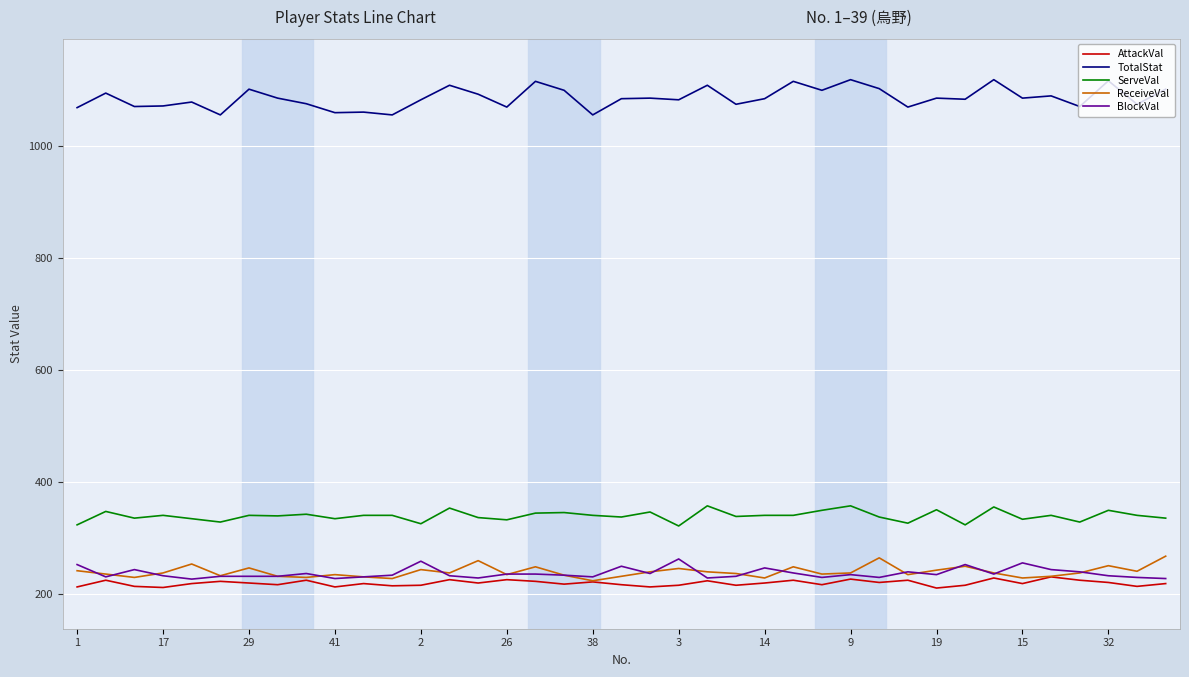

What is the lowest value of the ServeVal series?

321